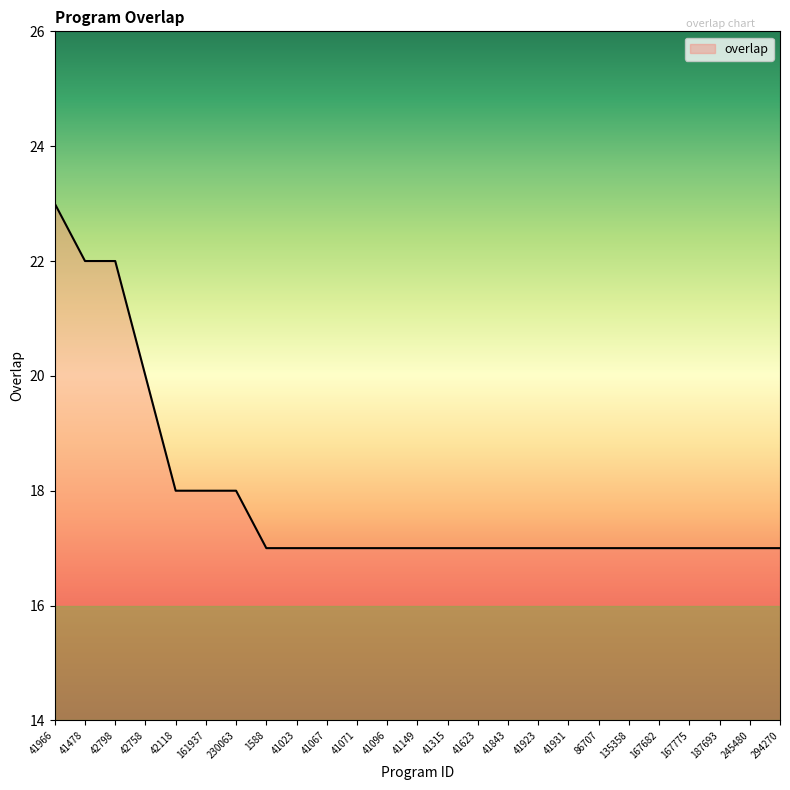

What is the ratio of the value at 41071 to the value at 167775?

1.0